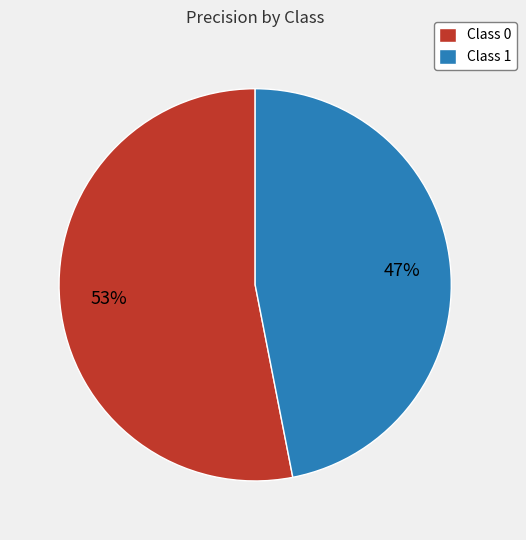

To the nearest percent, what is the difference between the Class 0 and Class 1 slice percentages?

6%